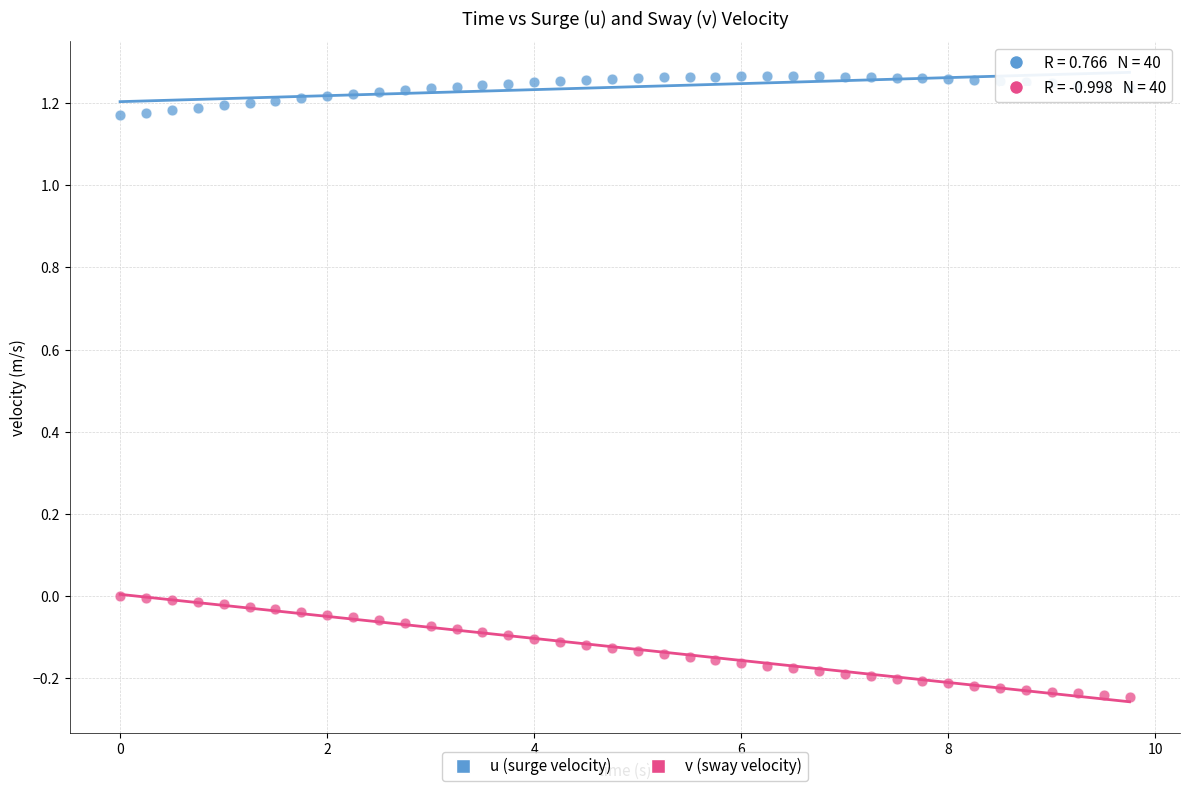

Which series has the largest Y range (max minus min)?

v (sway velocity)